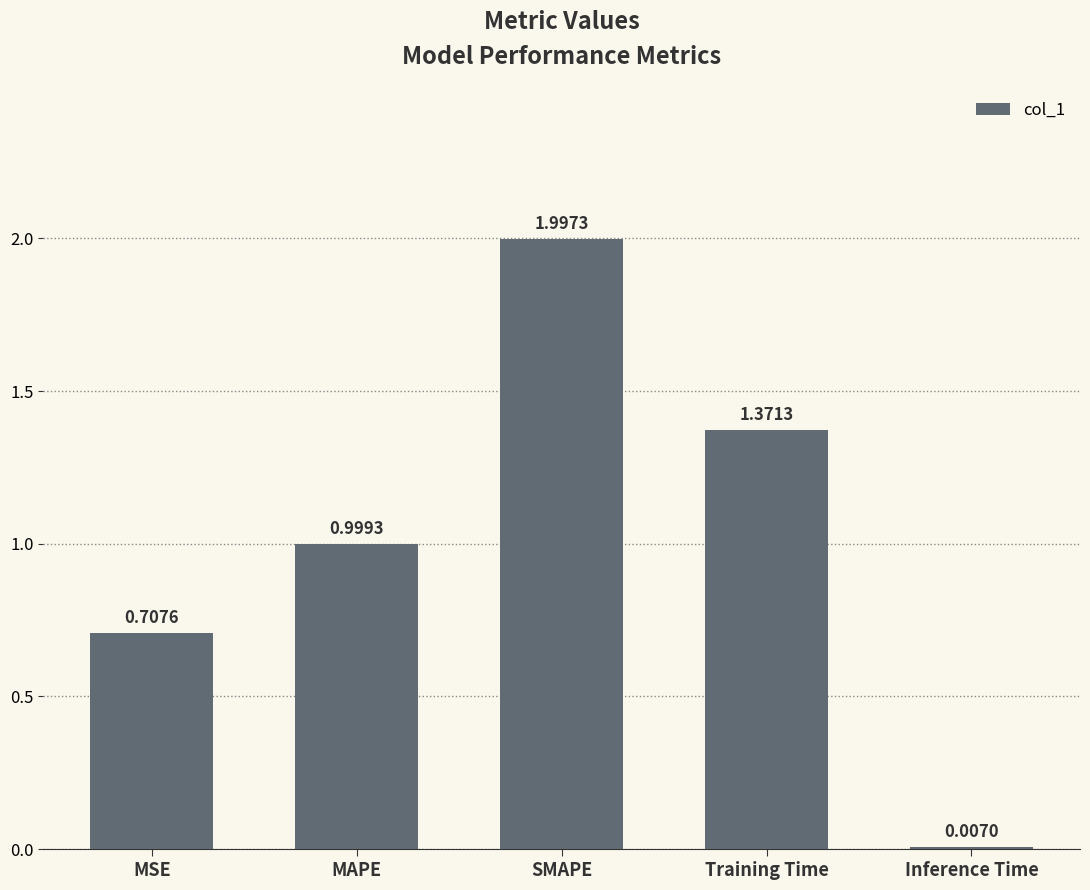

At which label is the value closest to 1?

MAPE